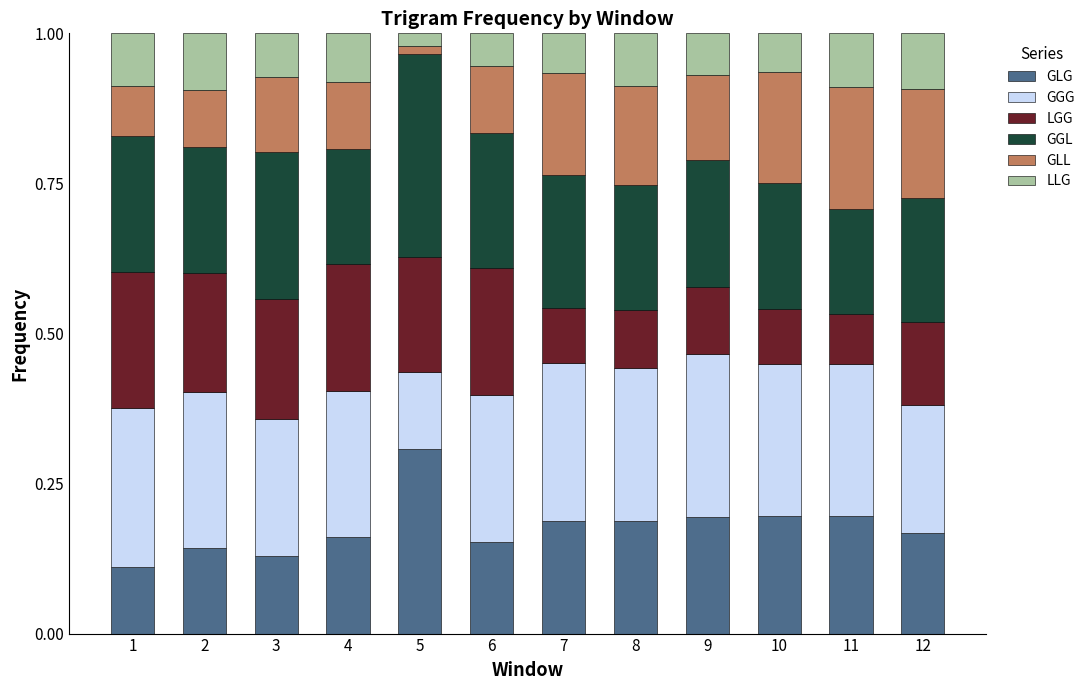

How many bars are there in total?

12